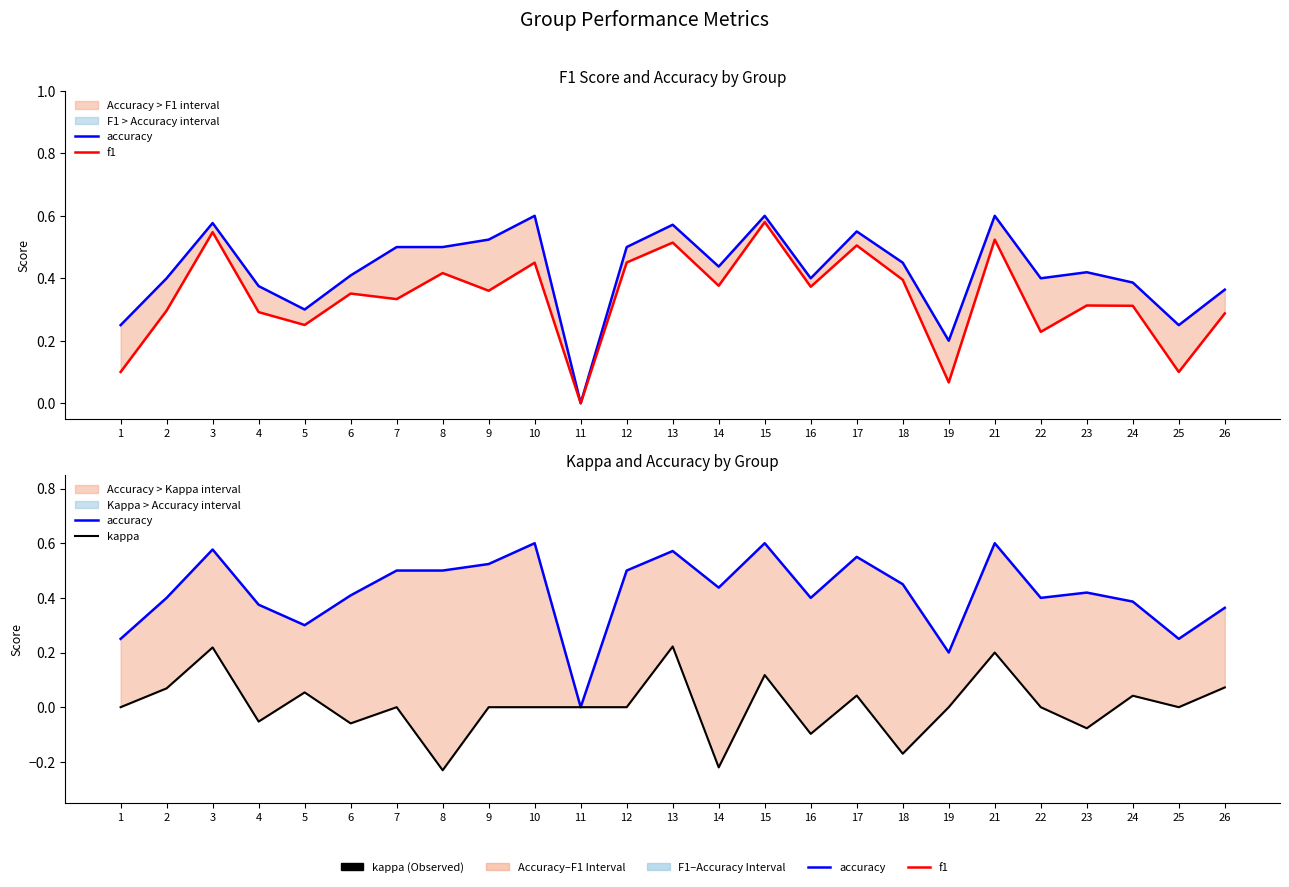

What are all the series names shown in the legend?

accuracy, f1, kappa